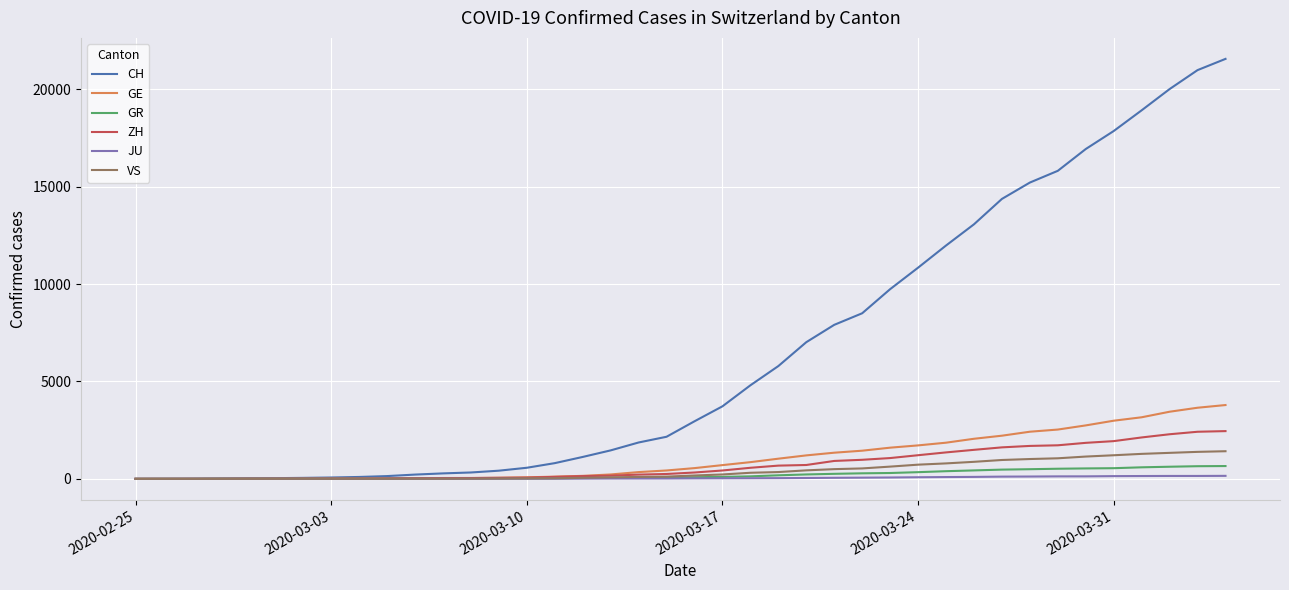

Which series has the largest total across all categories?

CH